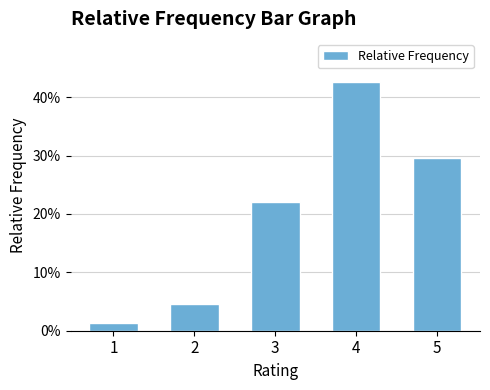

Does the chart contain any negative values?

No